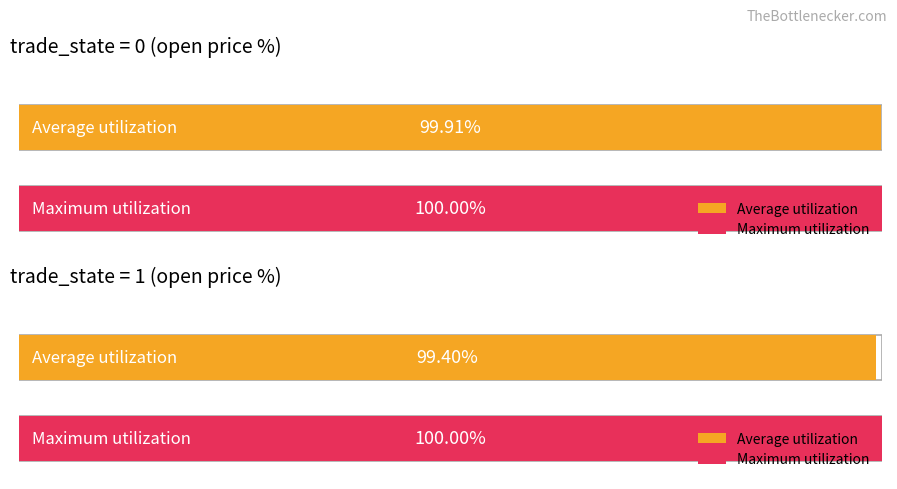

Count the number of categories in the chart.

2